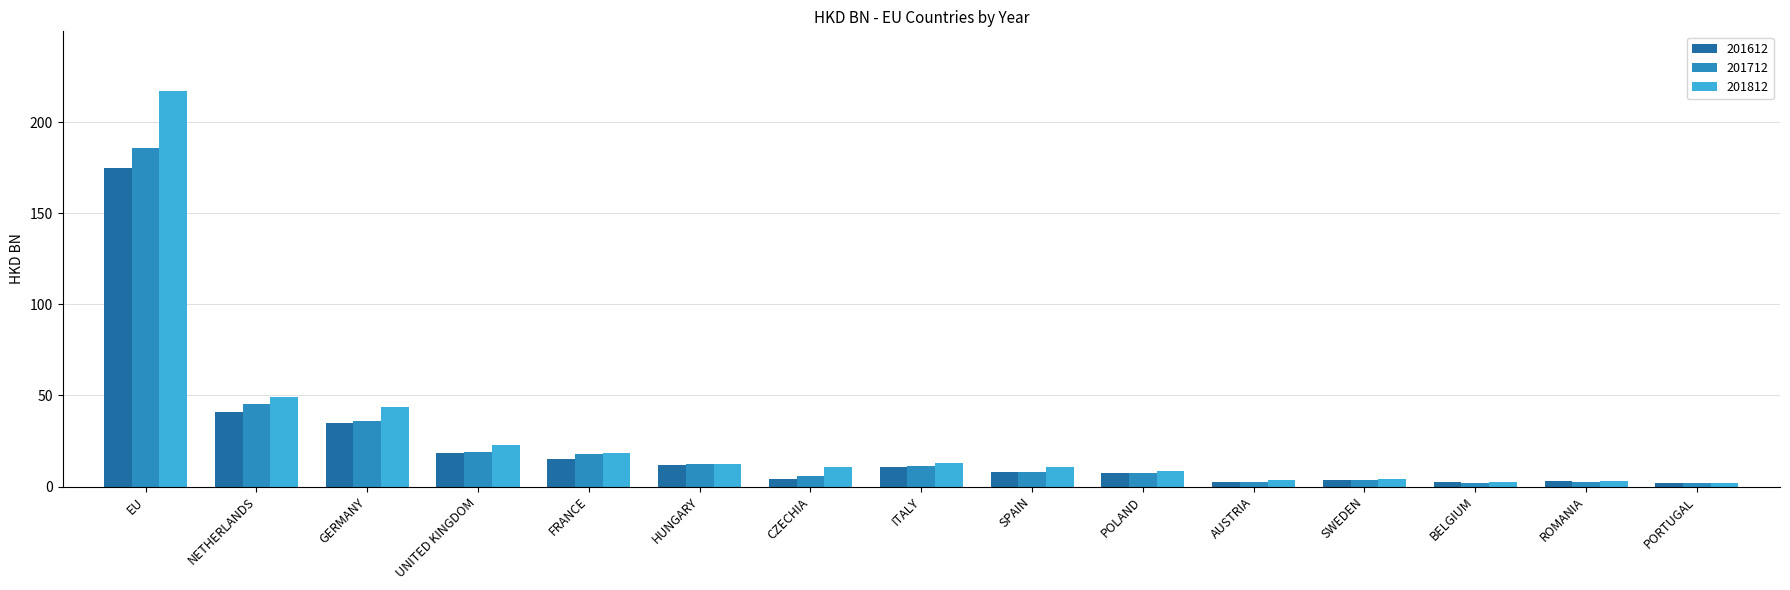

Is it true that 201812 equals 9.9 at NETHERLANDS?

False